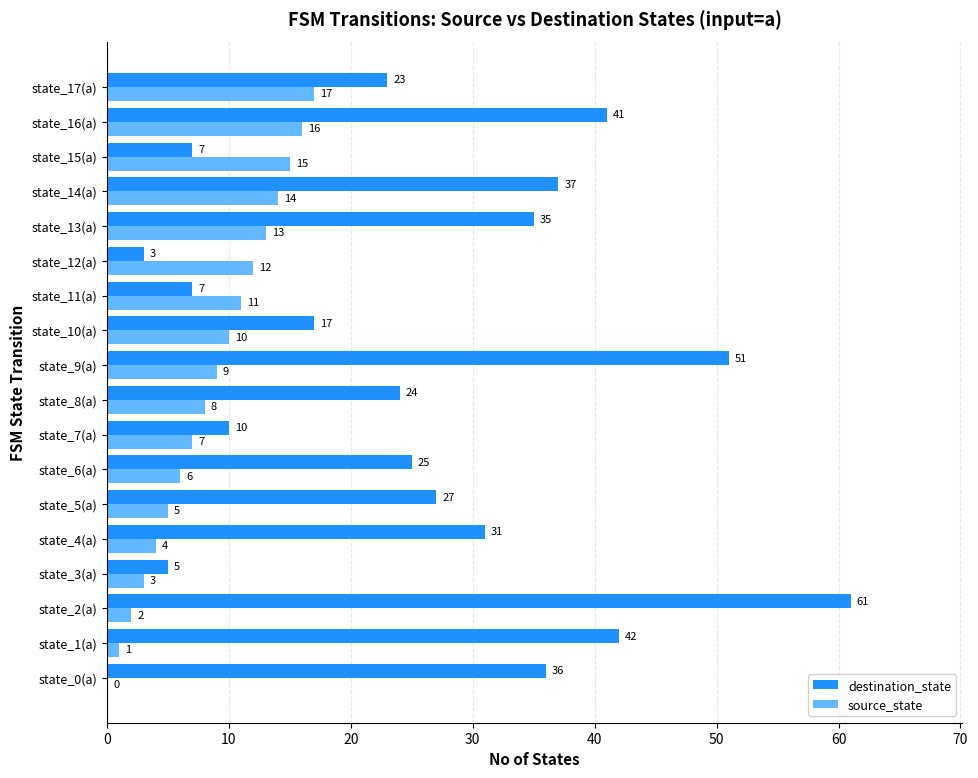

Between state_10(a) and state_11(a), which series saw the biggest shift?

destination_state